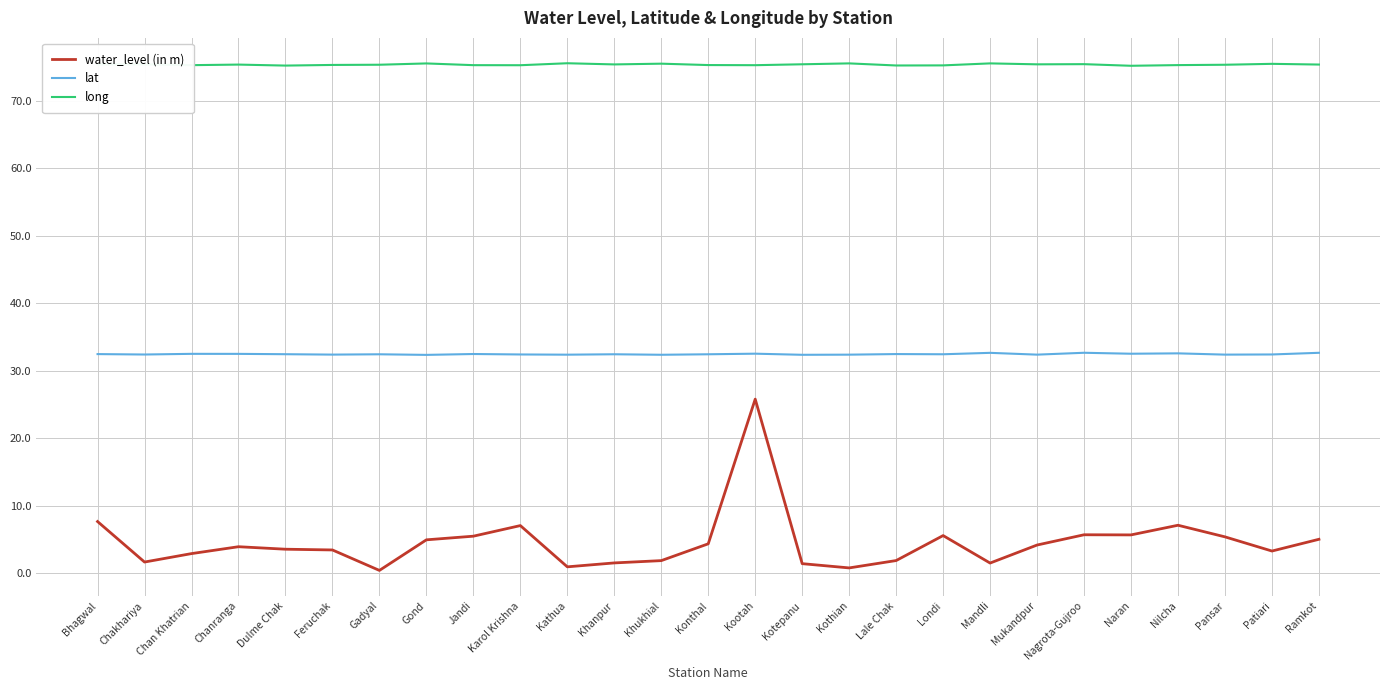

How many distinct data groups are displayed?

3